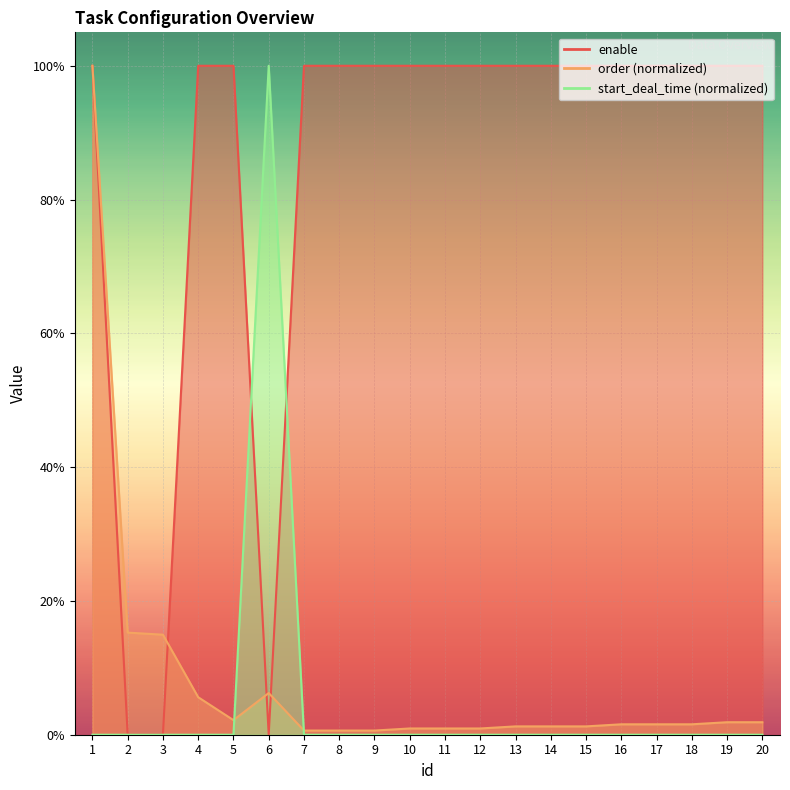

The value of start_deal_time at 3 is 0.0. True or false?

True